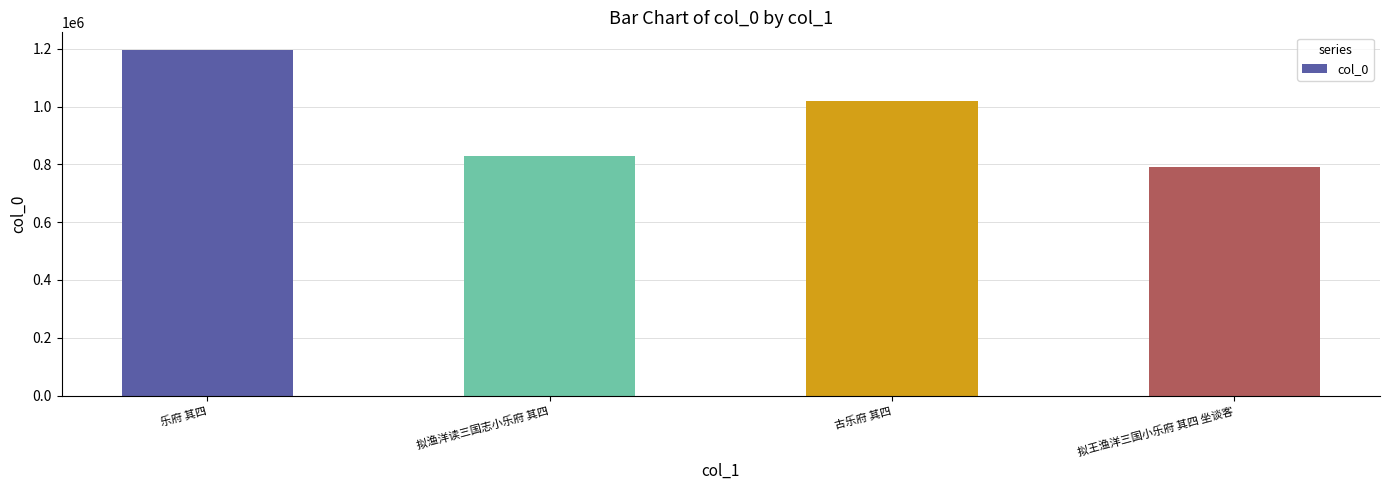

How many distinct data groups are displayed?

1